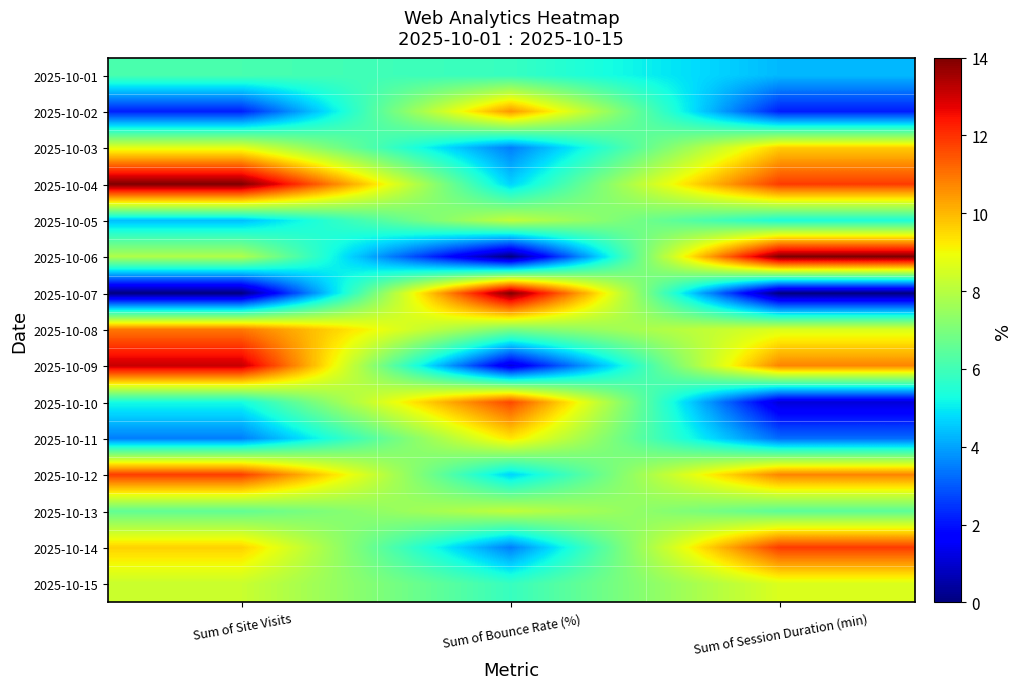

Which has a higher value, Sum of Bounce Rate (%) or Sum of Site Visits?

Sum of Site Visits